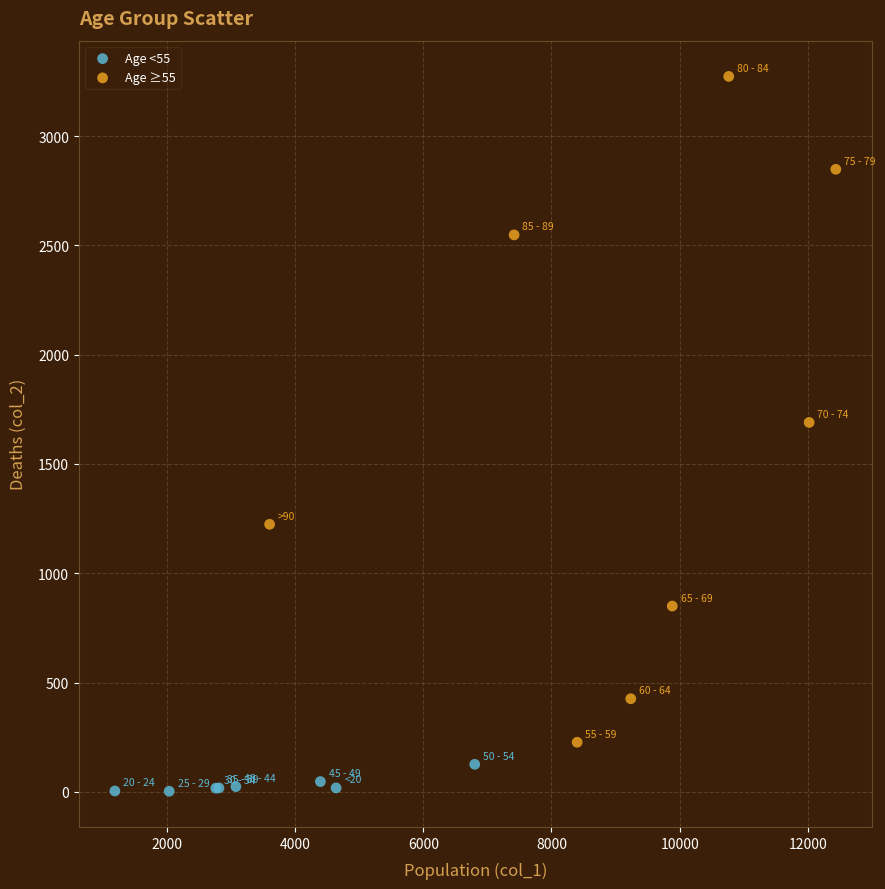

Which series reaches the maximum Y coordinate?

Age ≥55